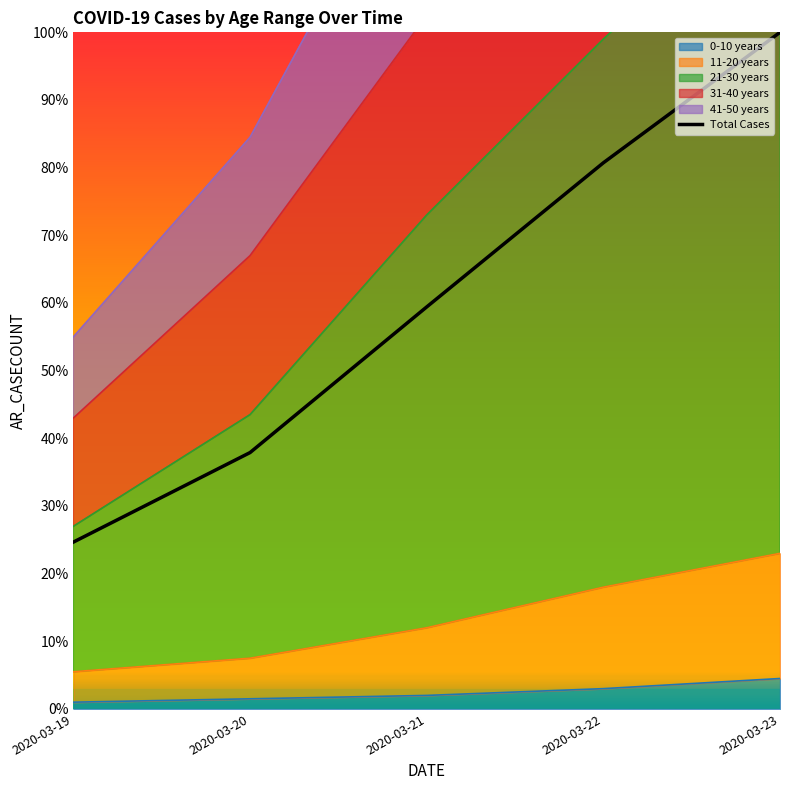

Which has a higher value, 2020-03-22 or 2020-03-19?

2020-03-22